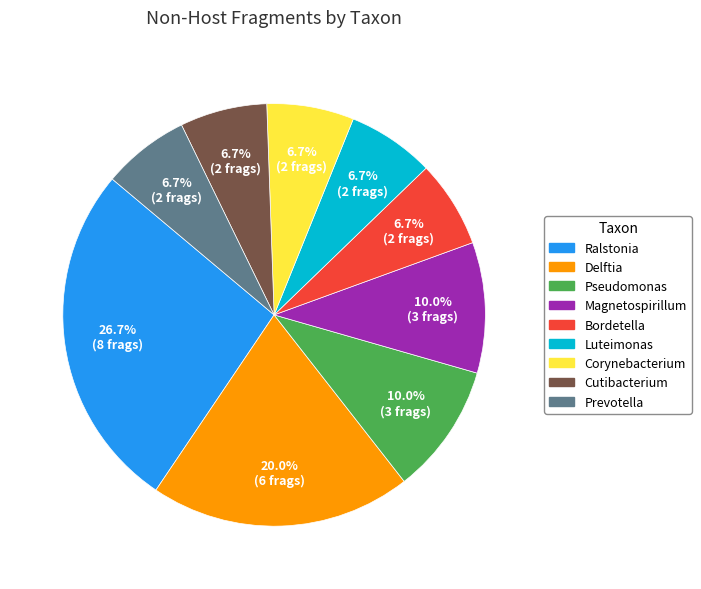

How many slices are in this pie chart?

9